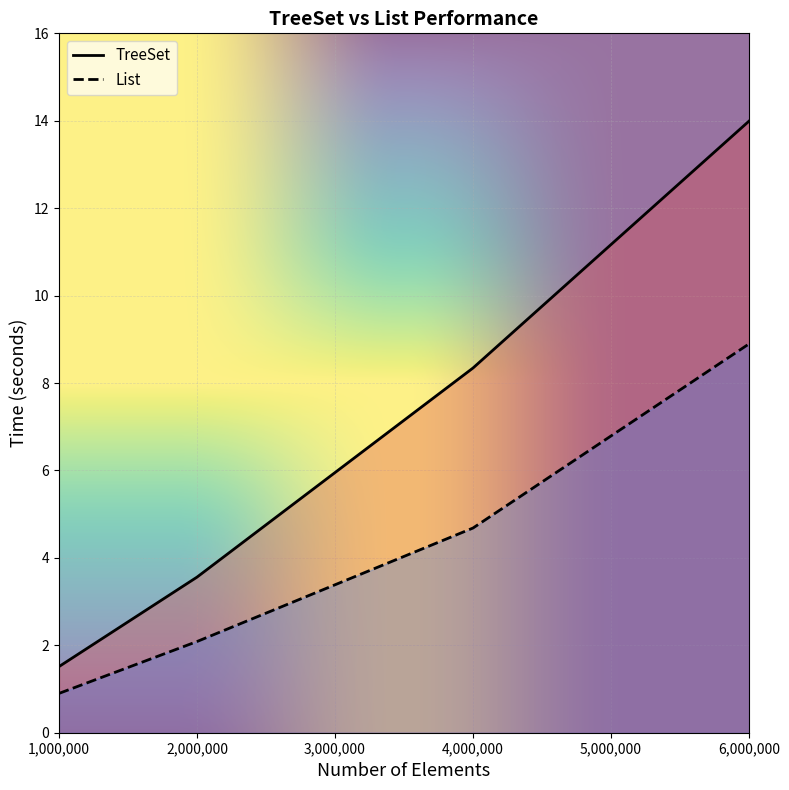

True or false: TreeSet and List intersect in this chart.

False